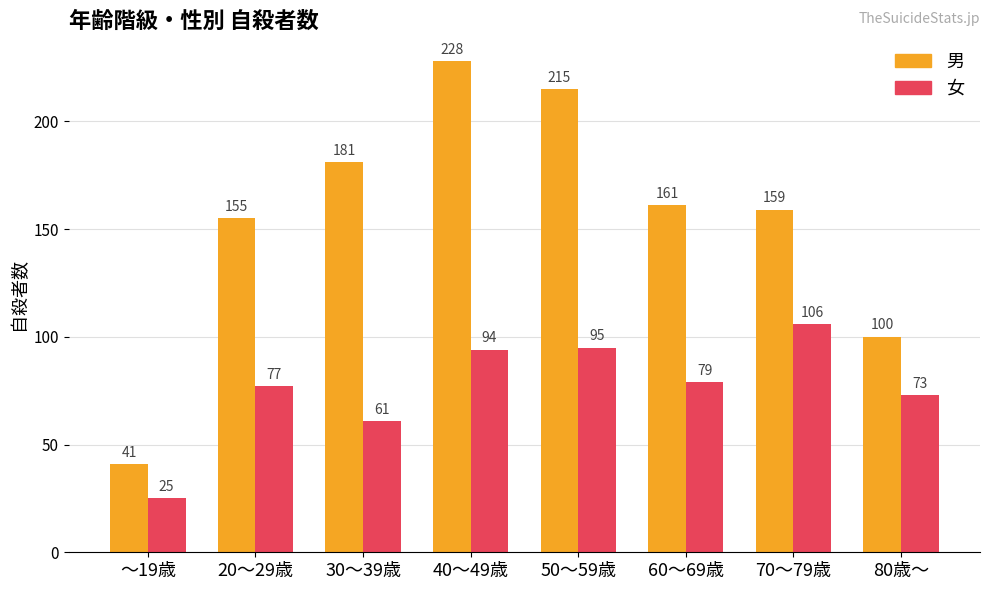

Which series has the largest range (max minus min)?

男